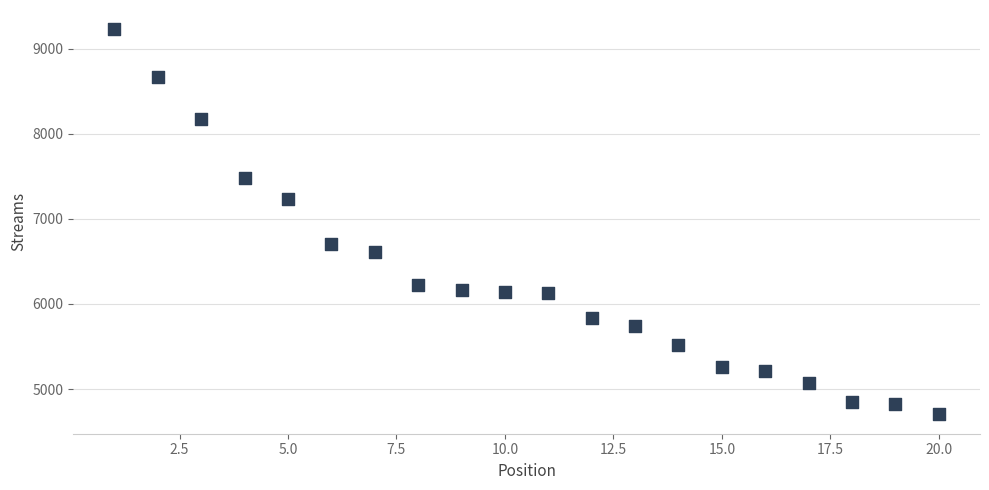

What is the range of Y values (max minus min)?

4528